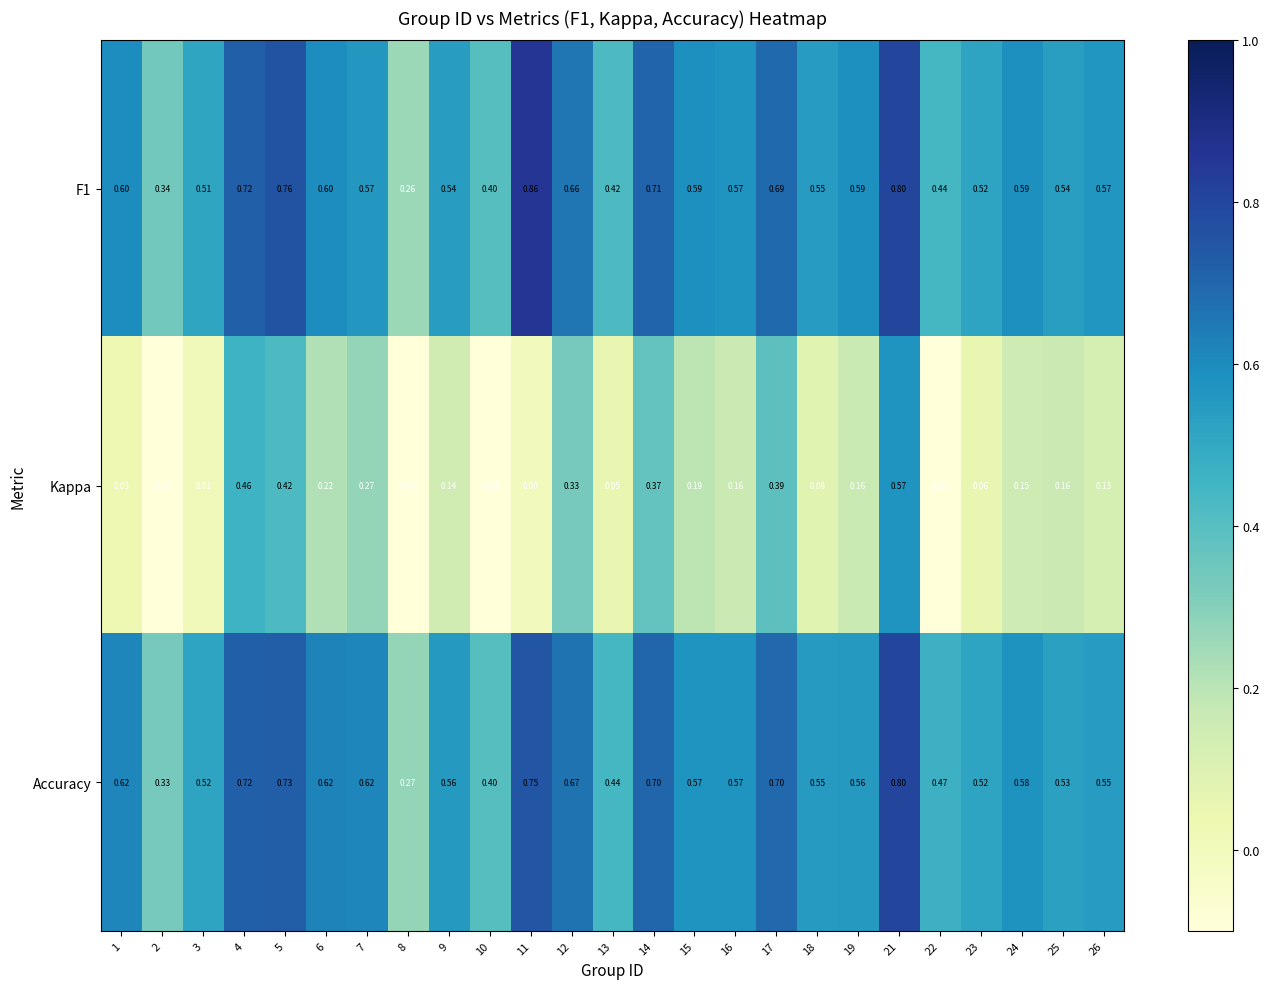

Which series has the widest spread of values?

Kappa